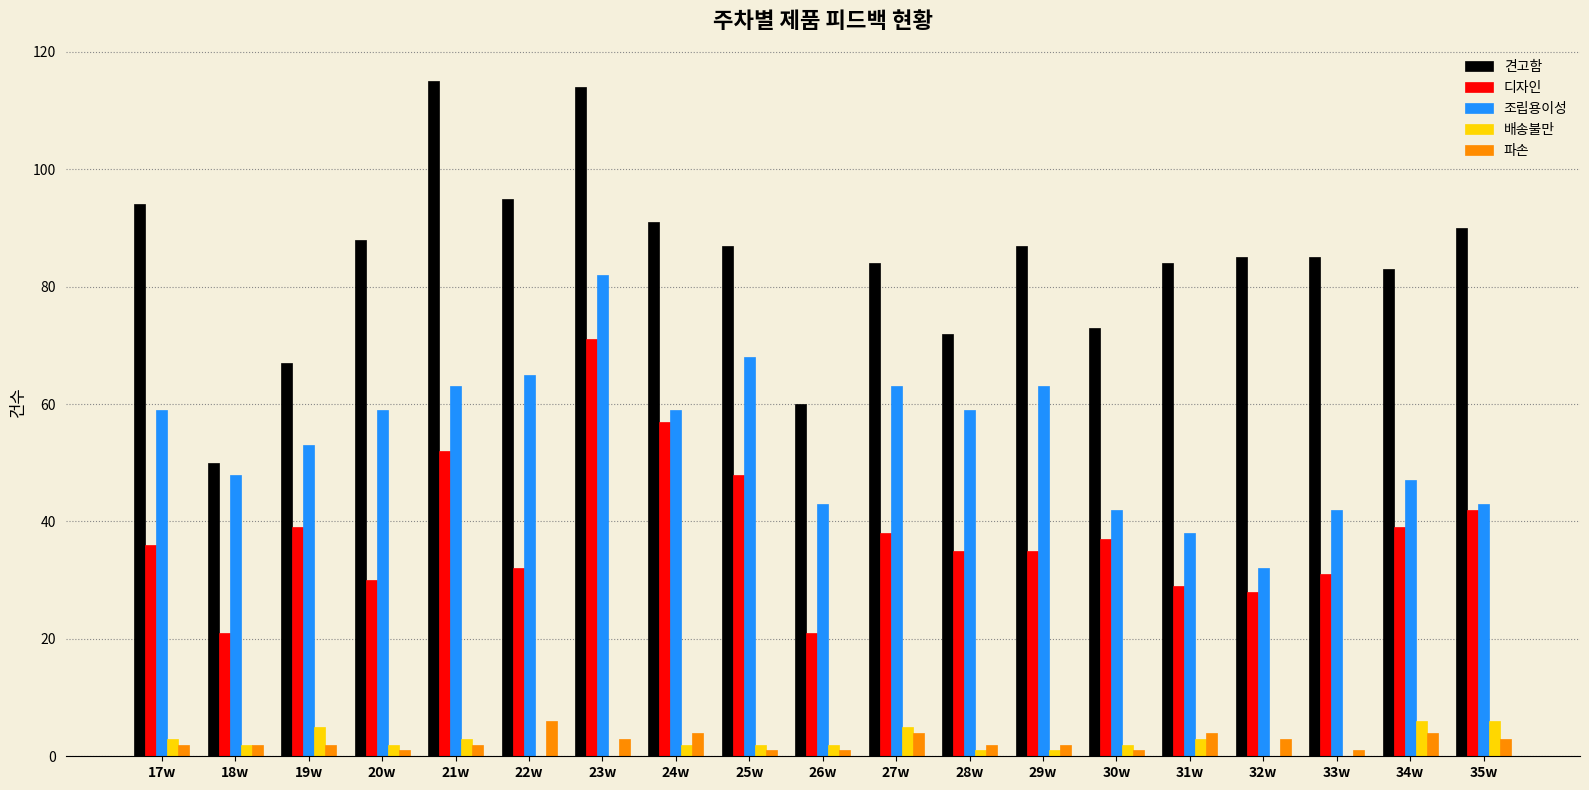

Which series changed the most between 21w and 34w?

견고함